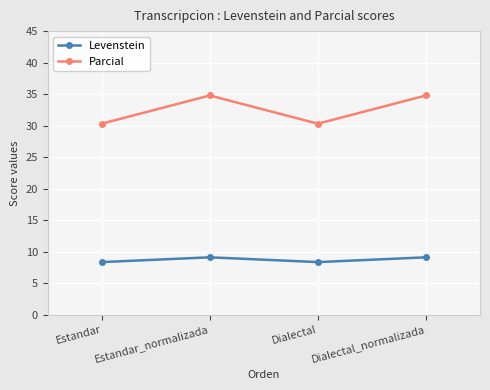

The value of Parcial at Estandar_normalizada is 51.2. True or false?

False